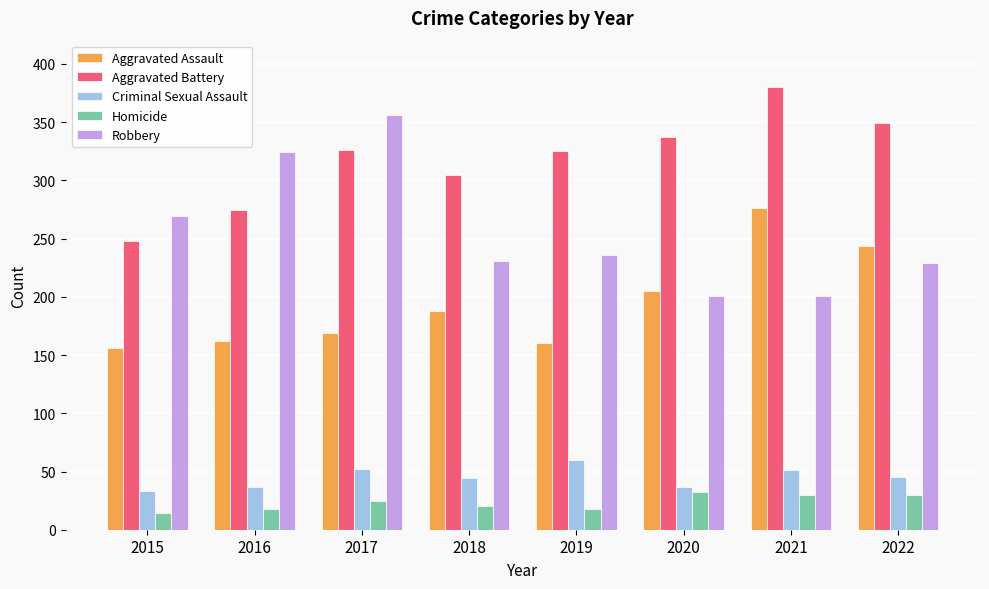

What is the difference between the maximum and minimum values in the Homicide series?

18